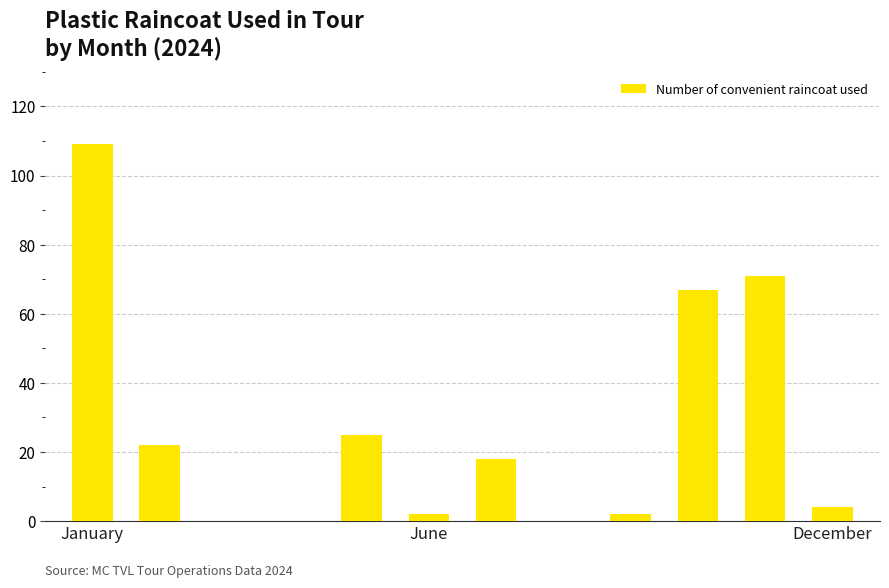

What is the sum of all values?

320